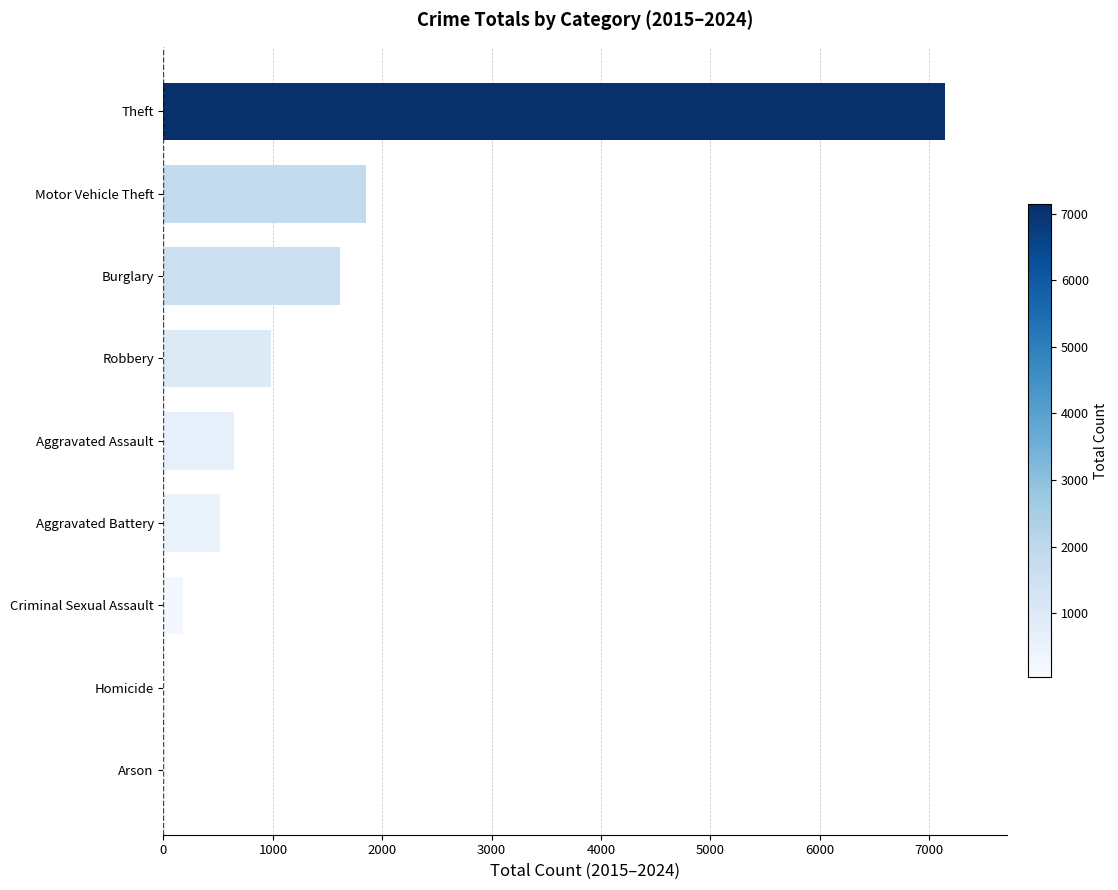

Between Criminal Sexual Assault and Robbery, which is larger?

Robbery